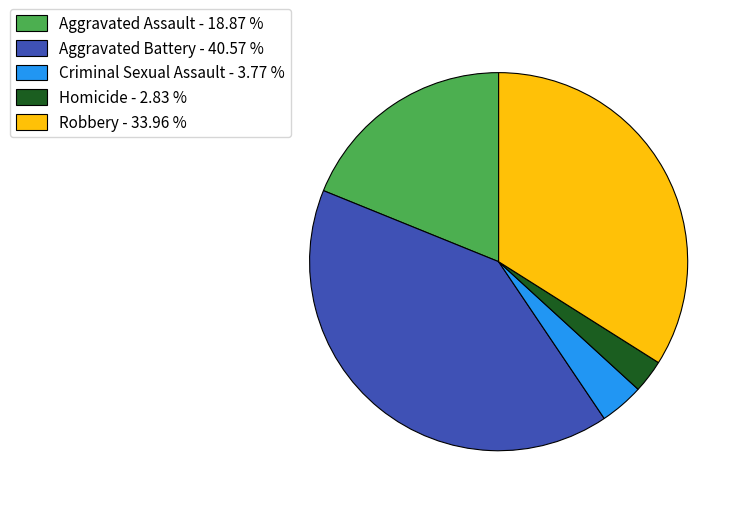

Between Aggravated Battery - 40.57 % and Robbery - 33.96 %, which is larger?

Aggravated Battery - 40.57 %